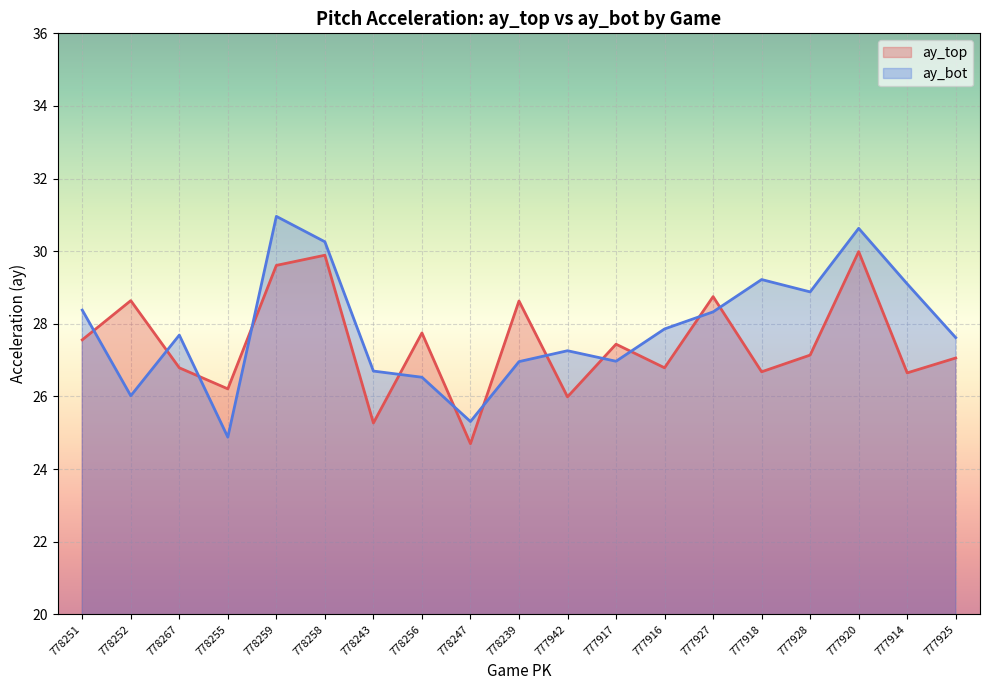

What is the label of the 18th point from the left?

777914